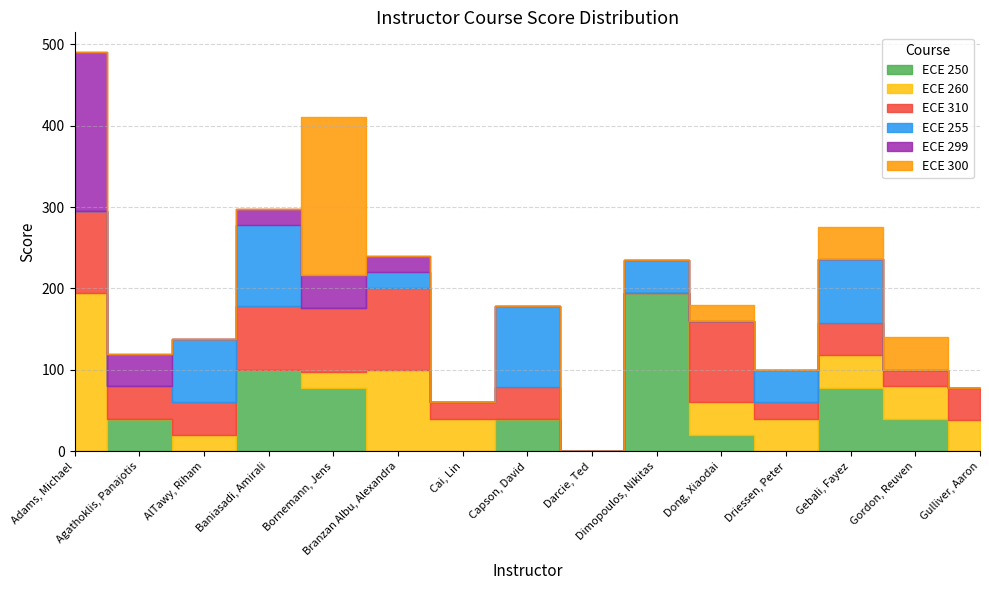

At which label does ECE 255 reach its minimum?

Adams, Michael